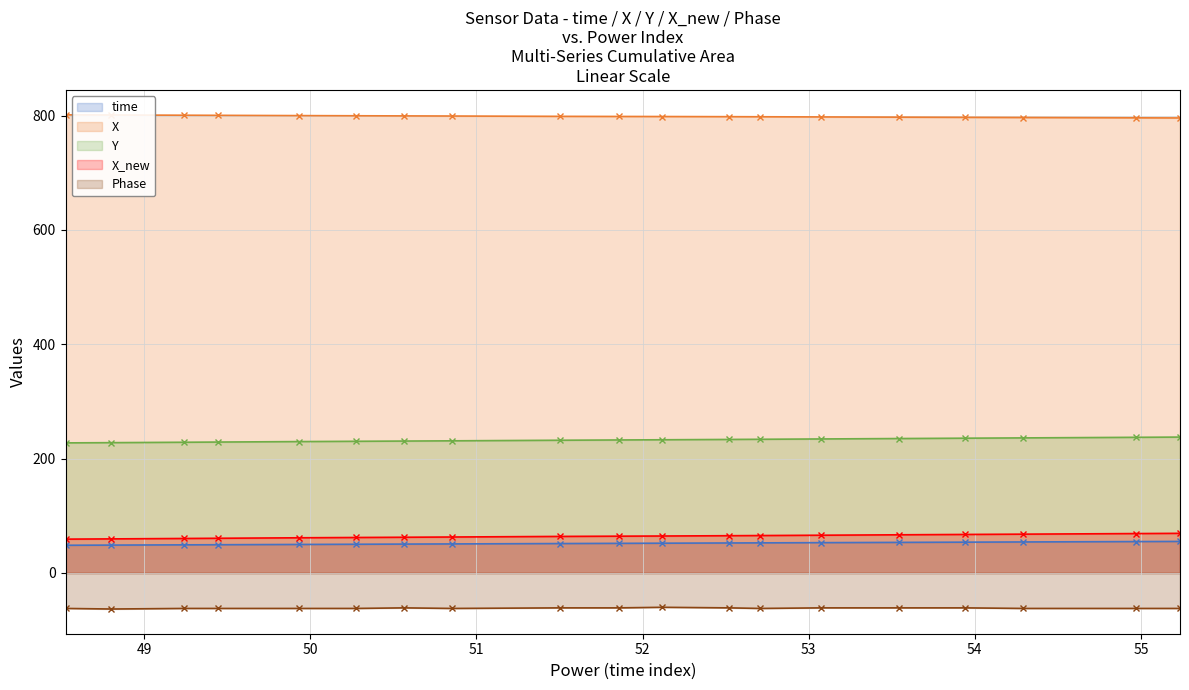

What position from the right is 53.0749800205231?

6